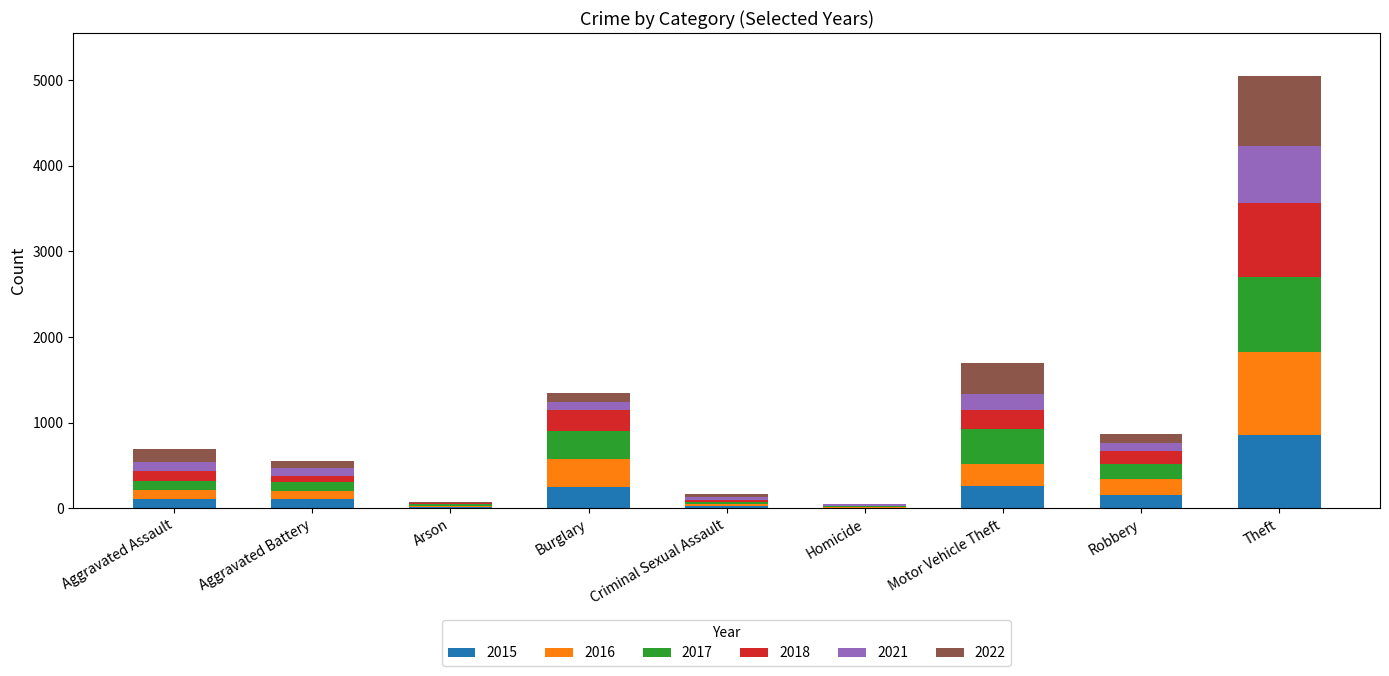

What is the maximum value for 2015?

861